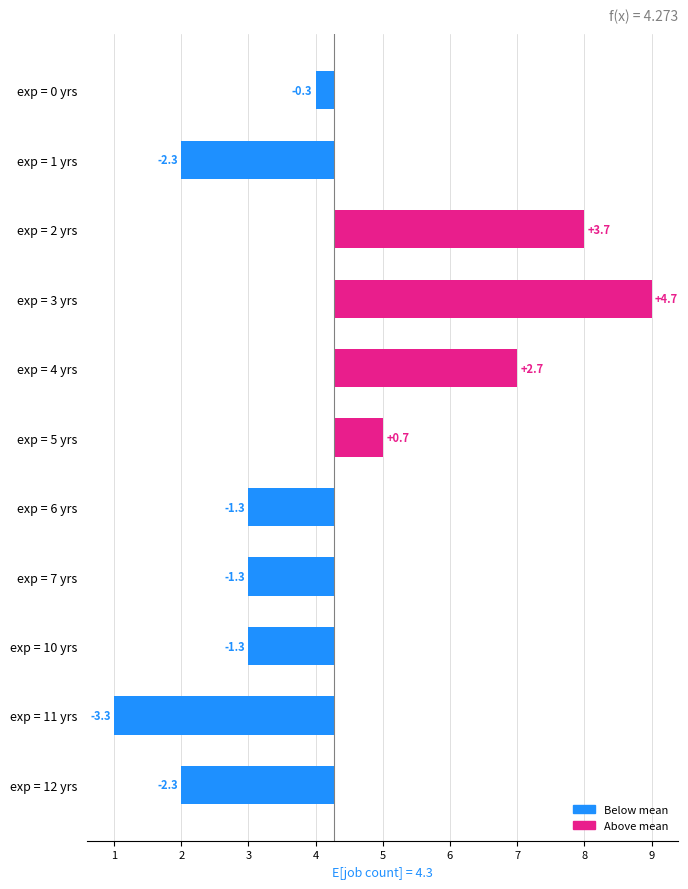

What is the minimum value shown in the chart?

-3.3